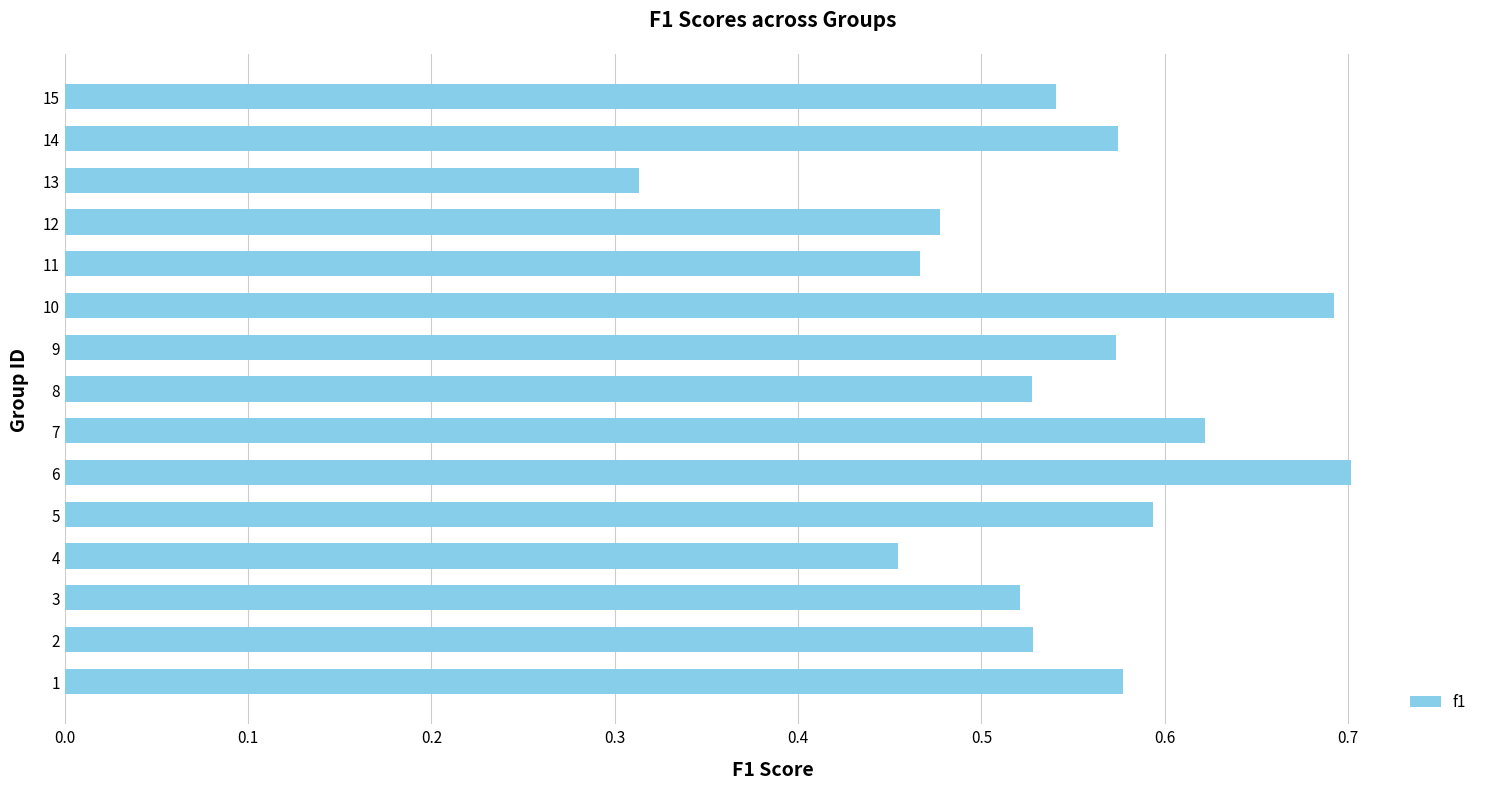

At which category does the chart reach its minimum across all series?

13